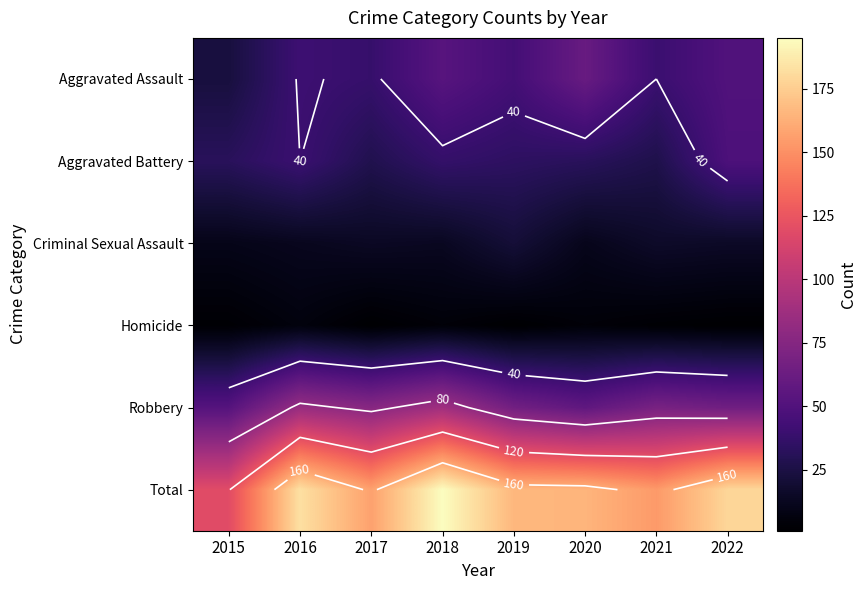

At which label does Homicide reach its minimum?

2017